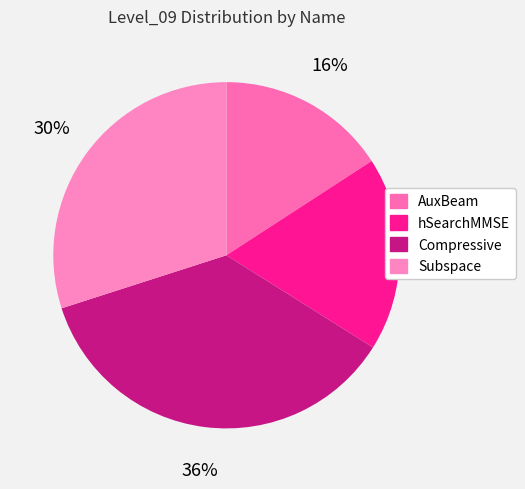

What is the change in value from AuxBeam to hSearchMMSE?

+0.8